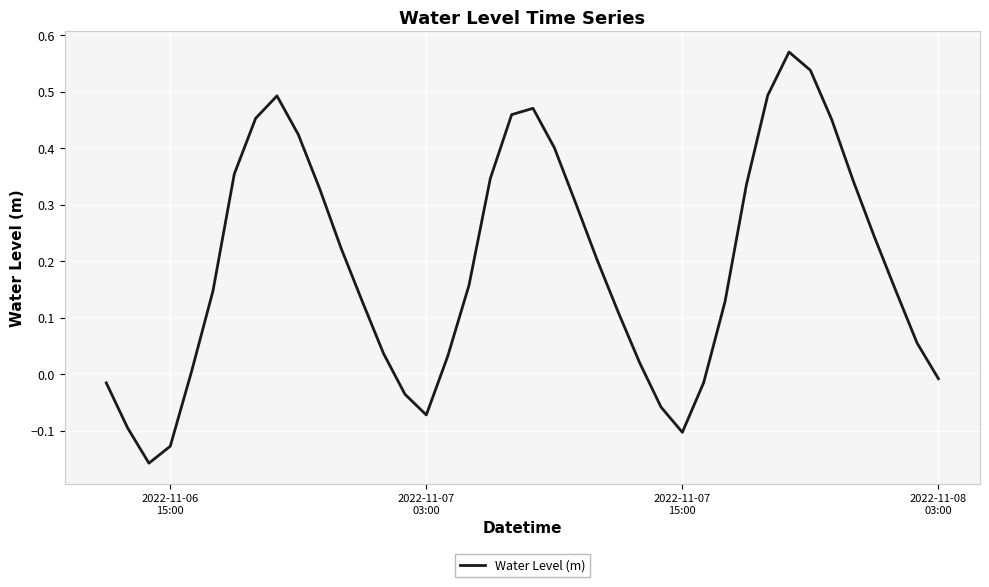

What is the difference between the maximum and minimum values?

0.7